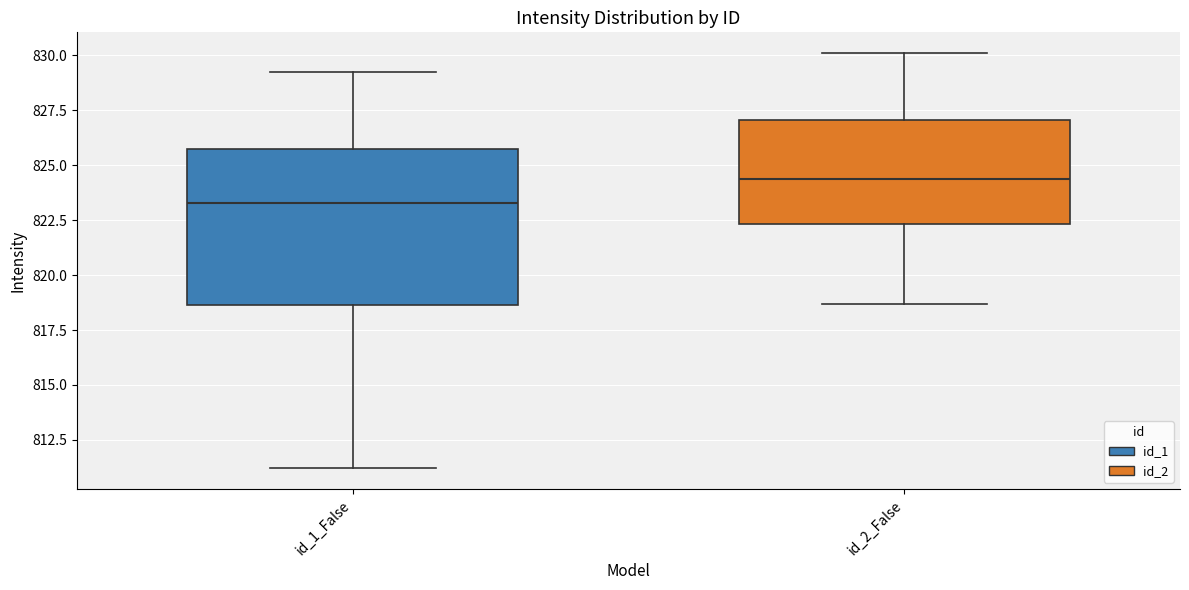

Reading left to right, read every box against the y-axis: the position of its median line, the range the box covers, and the ends of its whiskers. The values are not printed on the chart, so give them approximately, as read against the axis.

id_1_False: median 823.5, box 818.5 to 826.0, whiskers 811.0 to 829.5
id_2_False: median 824.5, box 822.5 to 827.0, whiskers 818.5 to 830.0